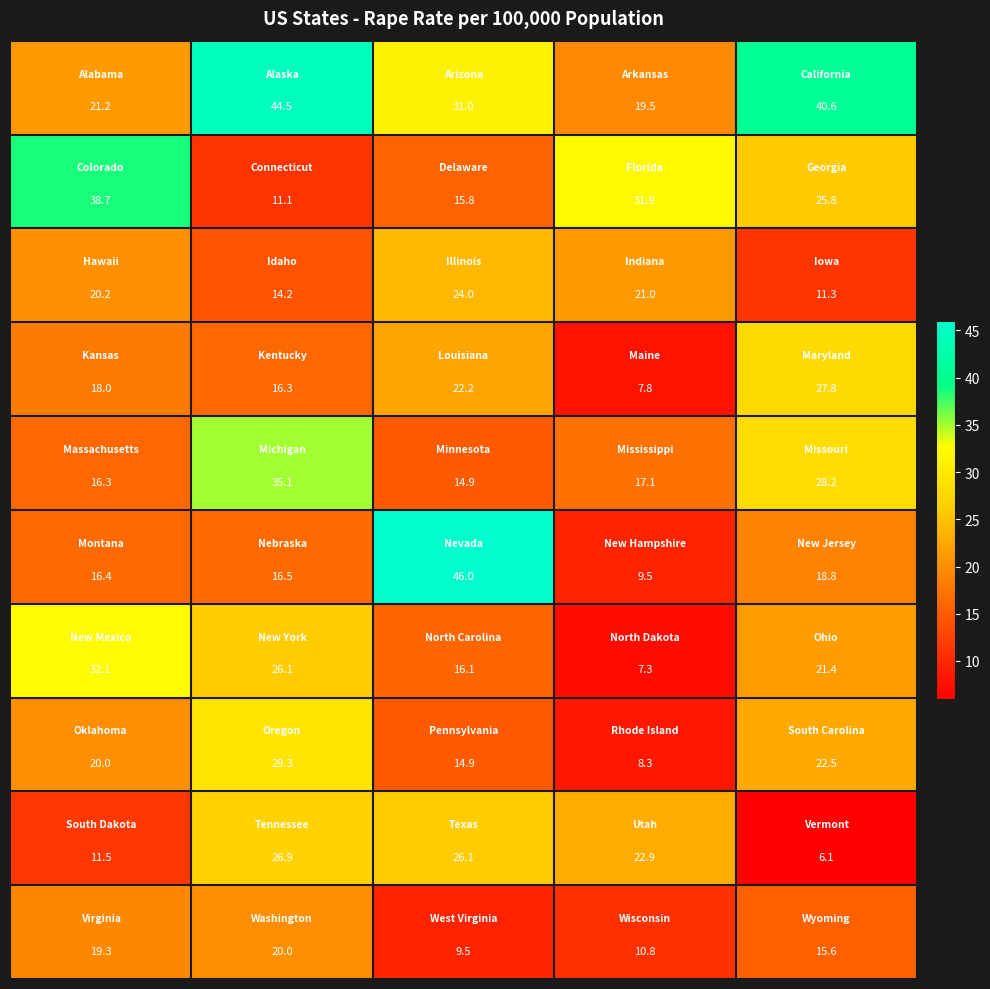

At how many categories does at least one series exceed 7?

5